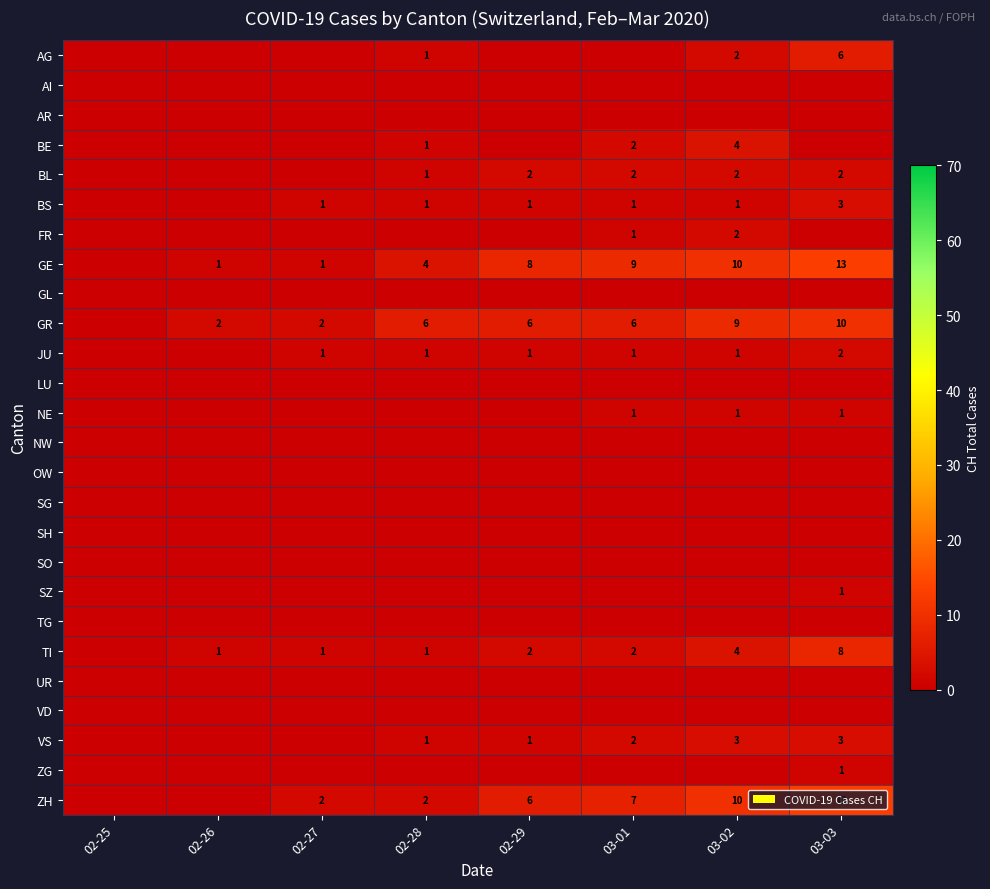

Is it true that VS equals 5 at 03-03?

False